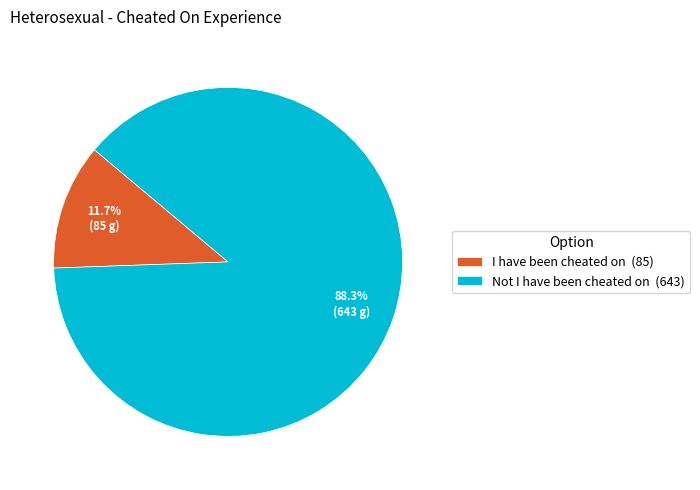

The I have been cheated on slice represents 12% of the pie. True or false?

True